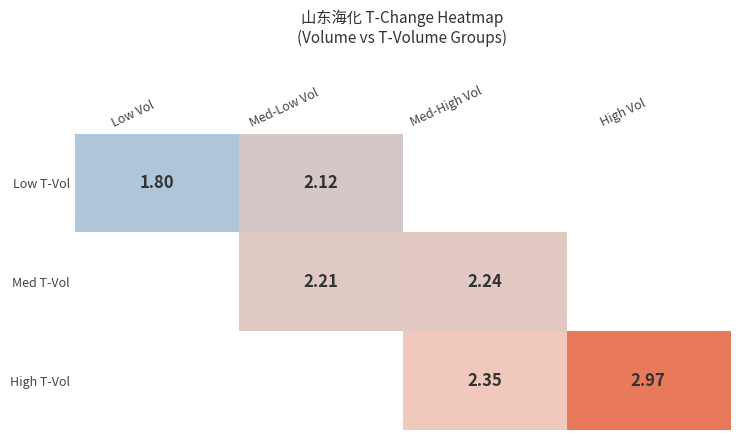

Is the value of High T-Vol at Med-High Vol greater than the value of Med T-Vol at Med-Low Vol?

Yes